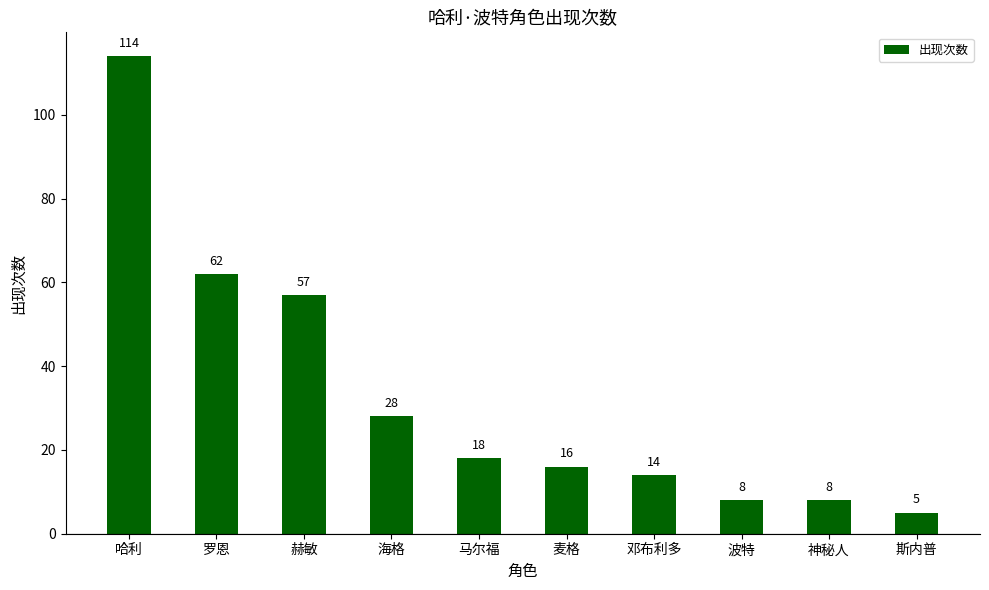

The value at 麦格 is 16. True or false?

True